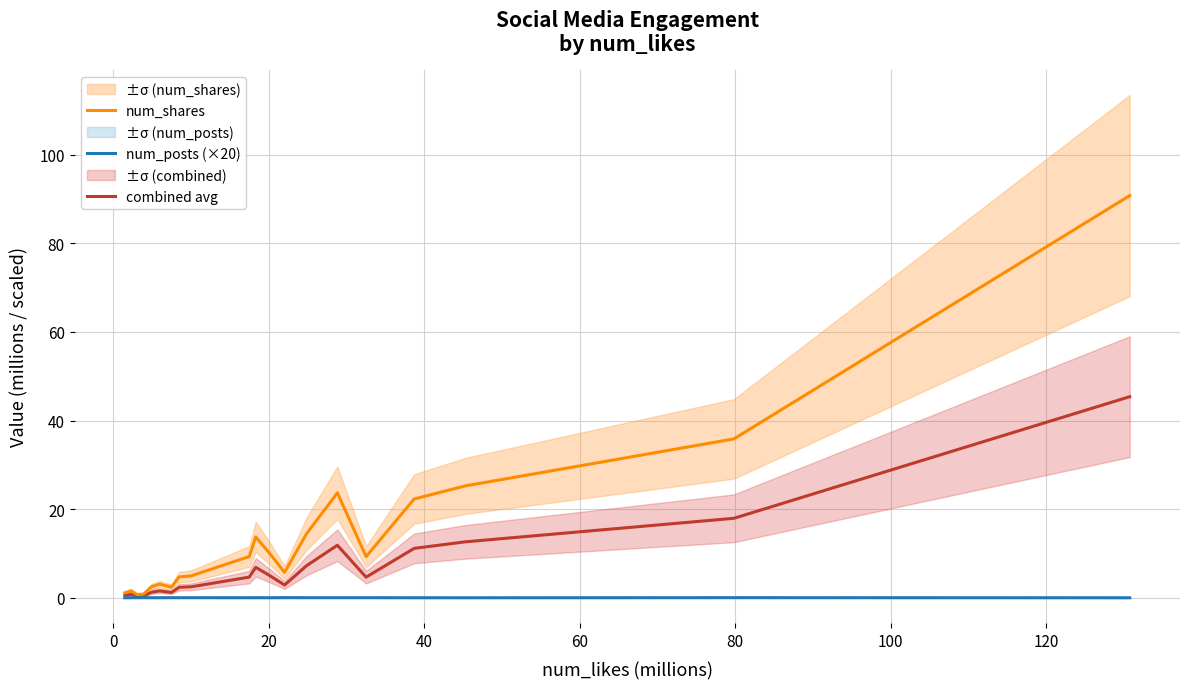

True or false: combined avg has a value of 11.7 at 10.

False